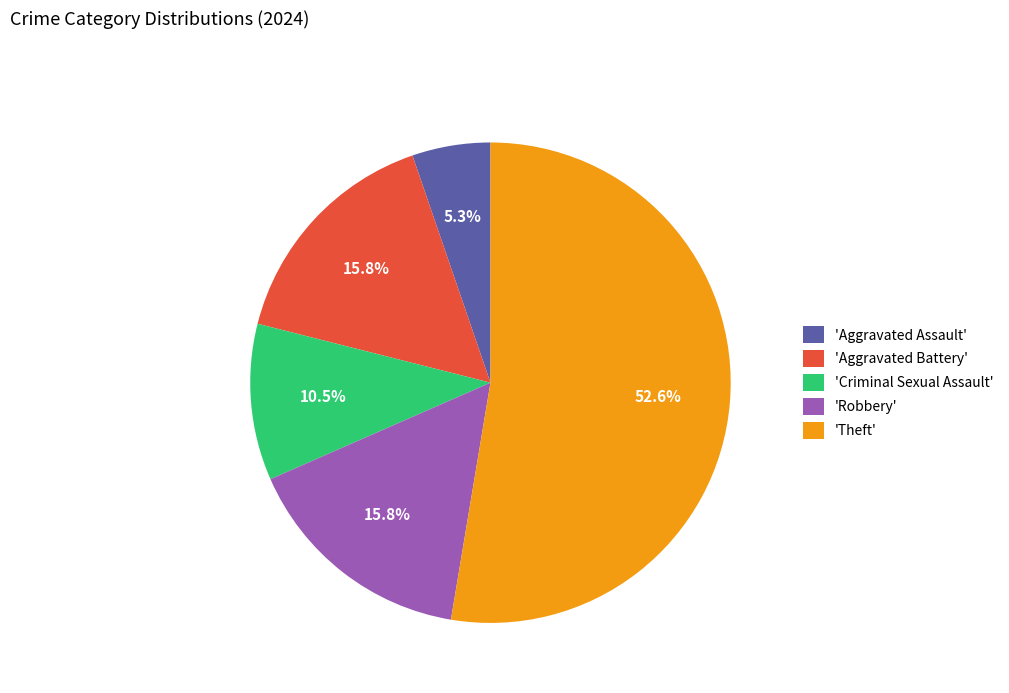

Which category has the smallest portion of the pie?

'Aggravated Assault'